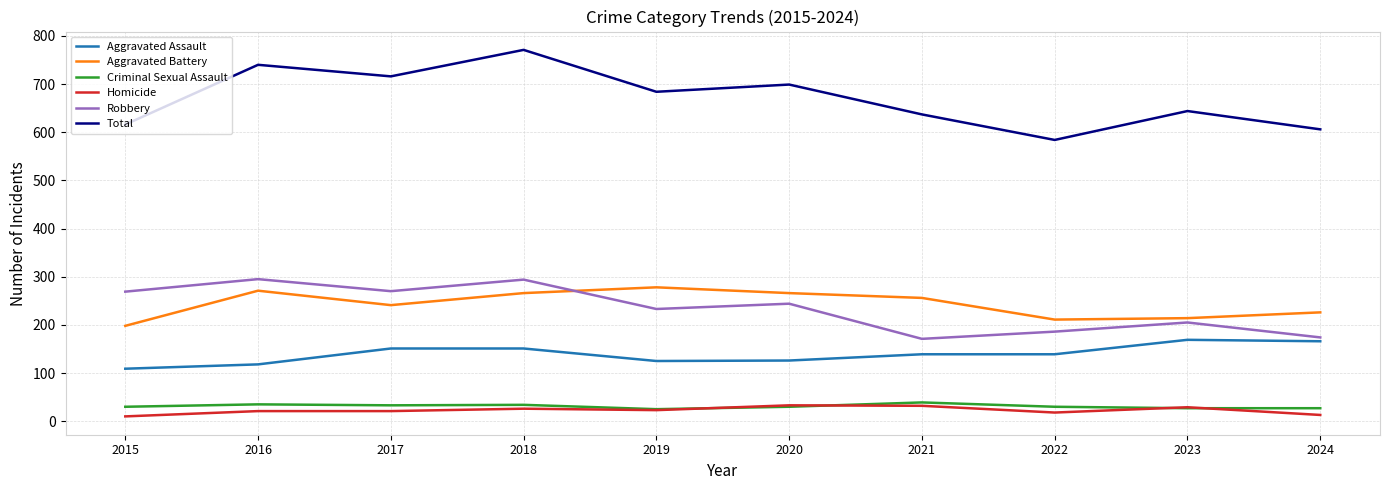

True or false: Homicide and Aggravated Assault intersect in this chart.

False